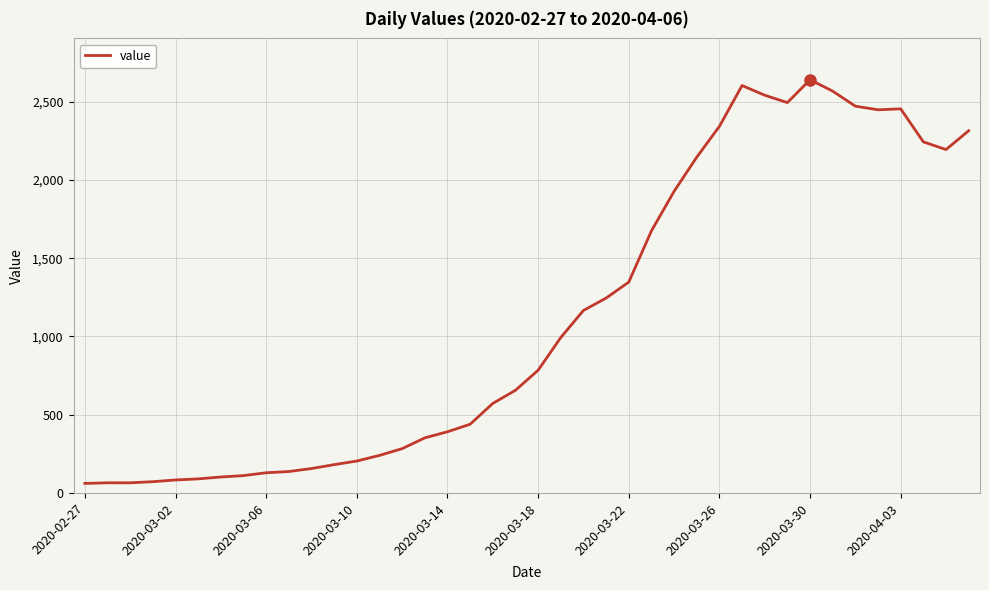

What is the maximum value shown in the chart?

2640